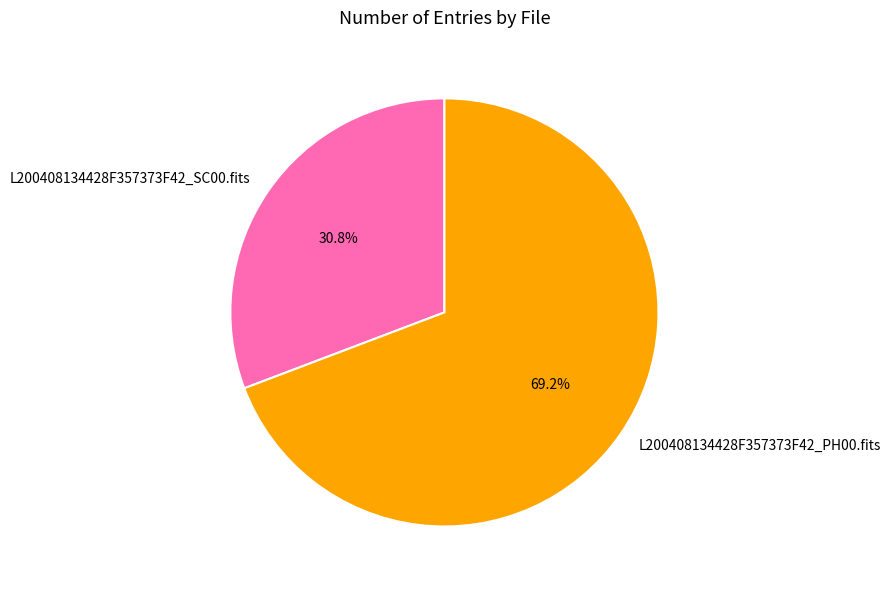

To the nearest percent, what is the combined percentage of L200408134428F357373F42_PH00.fits and L200408134428F357373F42_SC00.fits?

100%